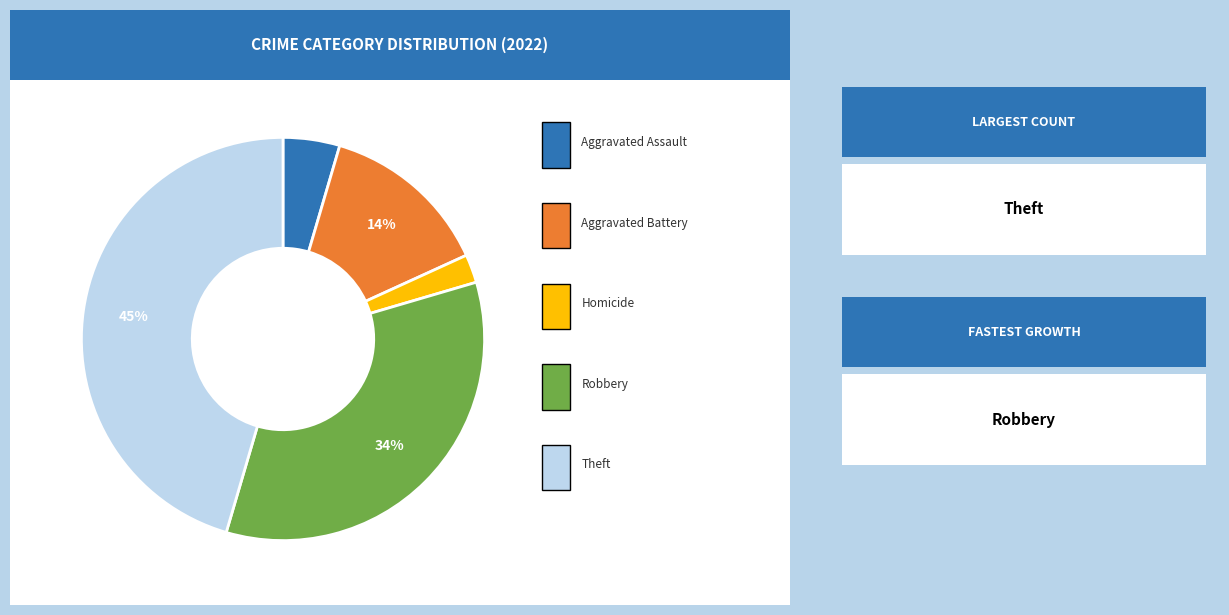

Does any single category account for the majority?

No